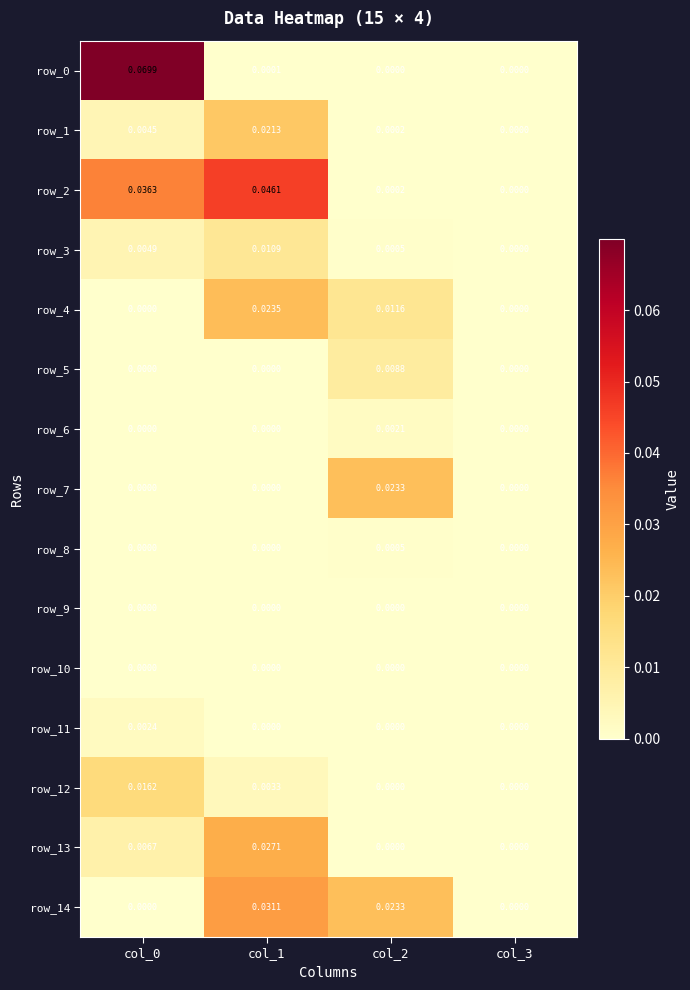

True or false: row_10 has a value of 0.0 at col_0.

True